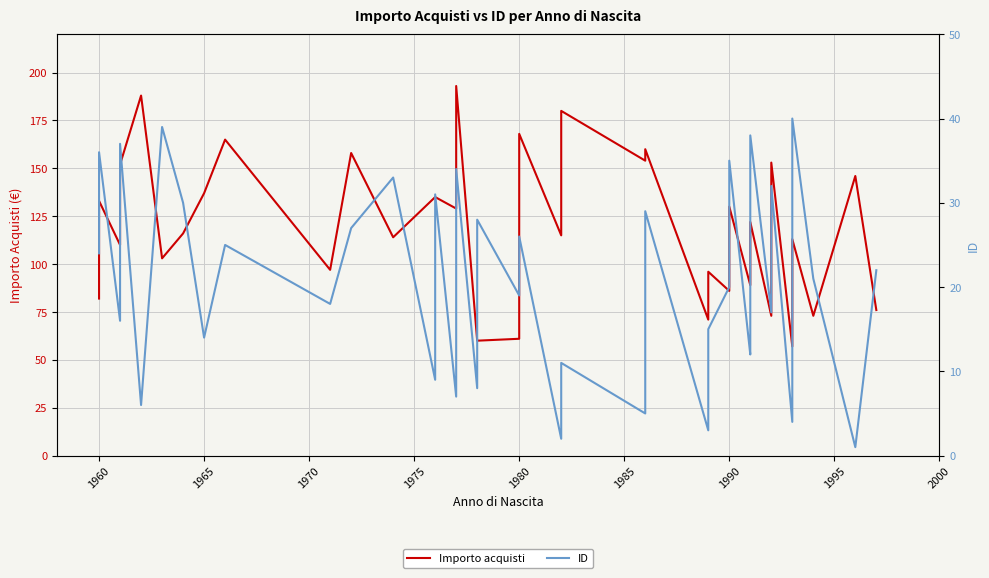

At how many categories does at least one series exceed 30?

40